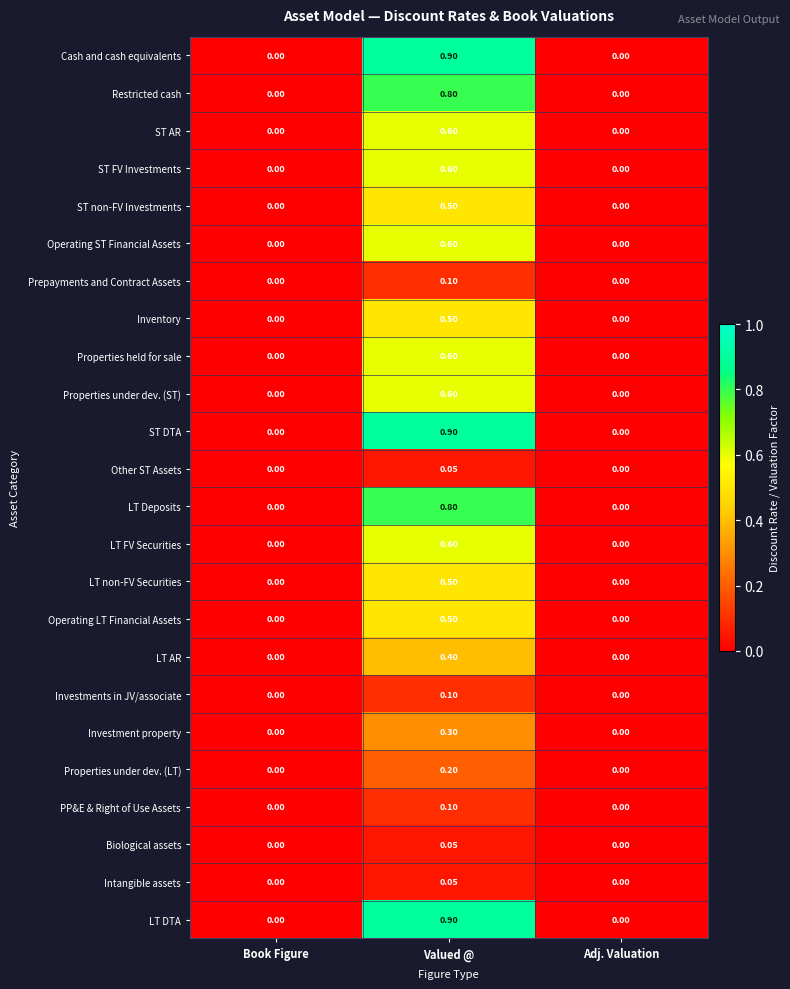

At which label does PP&E & Right of Use Assets reach its peak?

Valued @